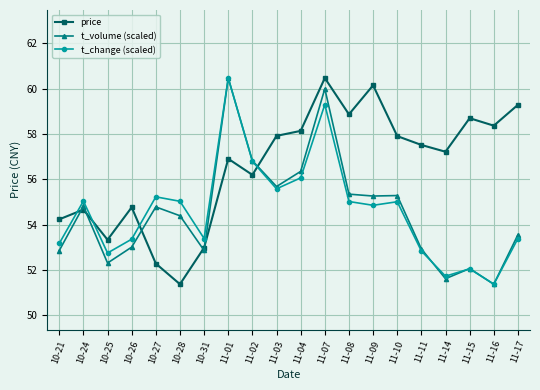

What is the average value of the price series?

56.6